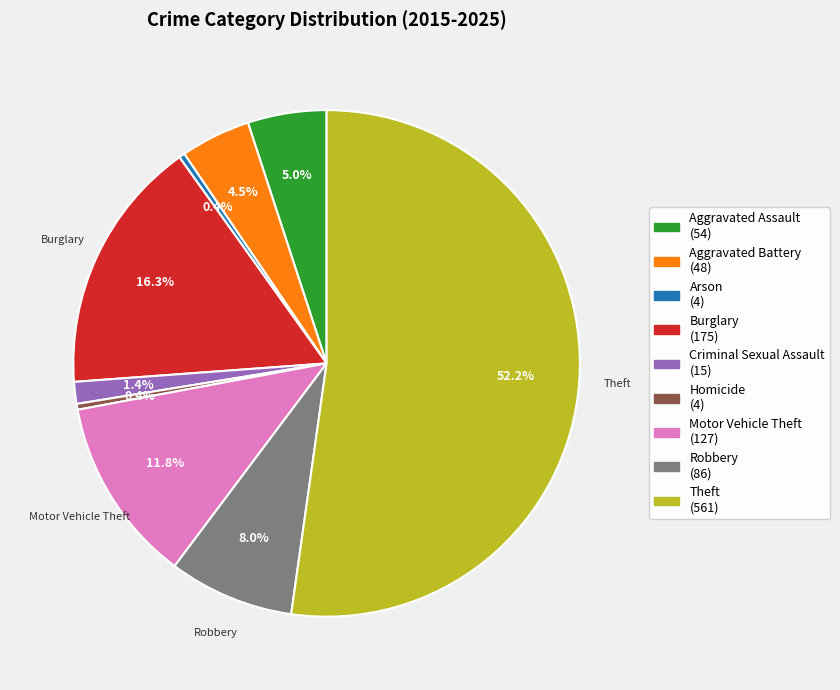

What is the largest slice in the pie chart?

Theft